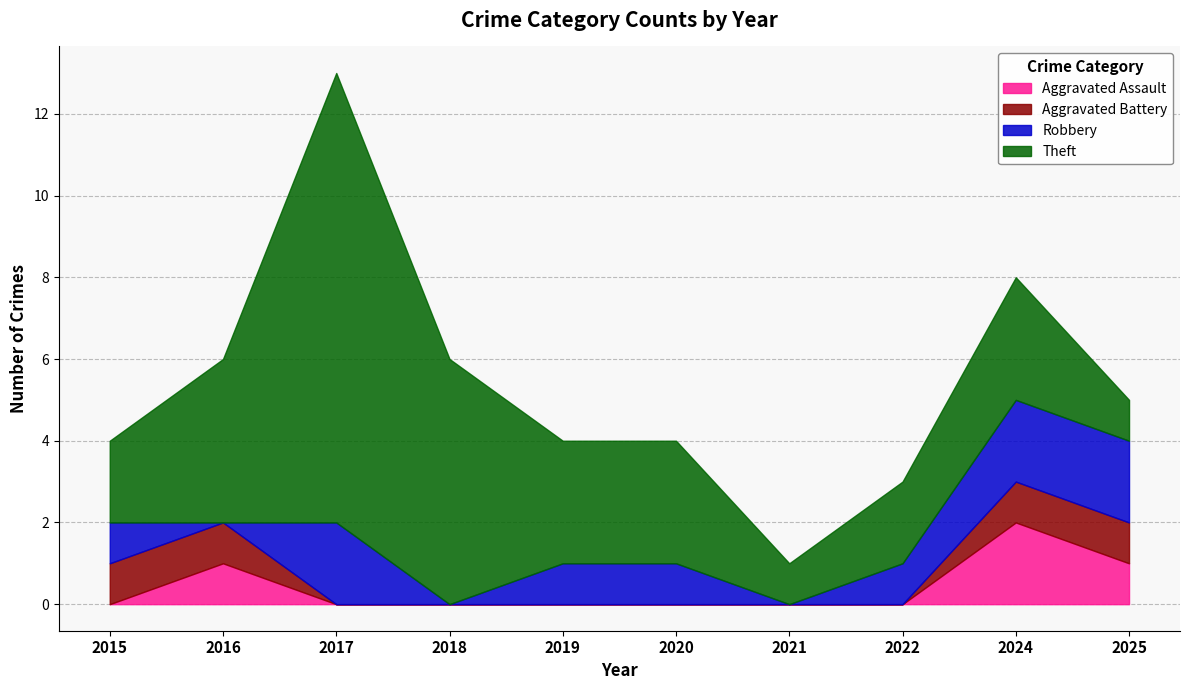

Rank the series at 2024 from highest to lowest value.

Theft, Aggravated Assault, Robbery, Aggravated Battery